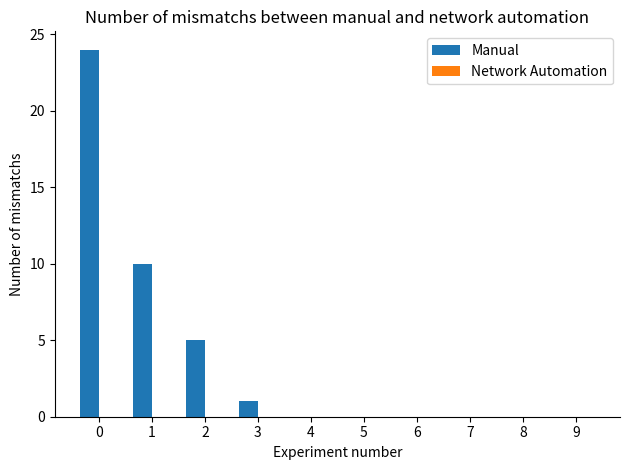

What is the ratio of the value at 0 to the value at 2?

4.8